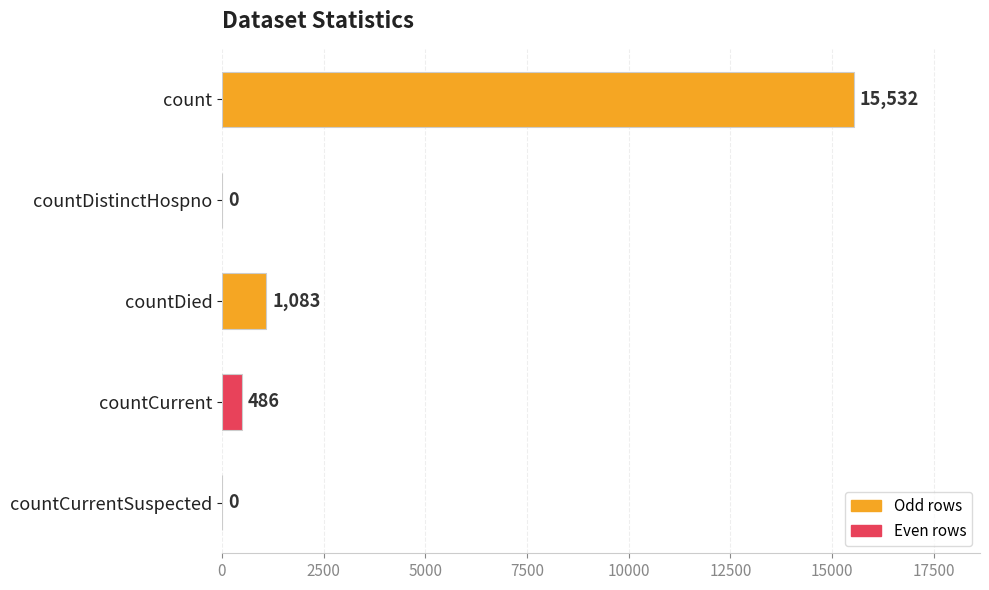

At which label is the value closest to 7766?

countDied